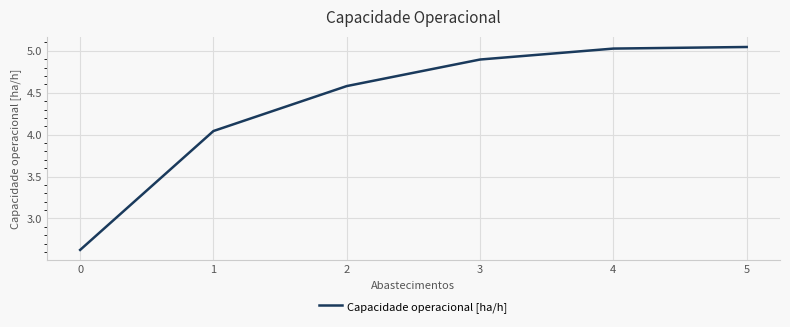

Between 4 and 1, which is larger?

4